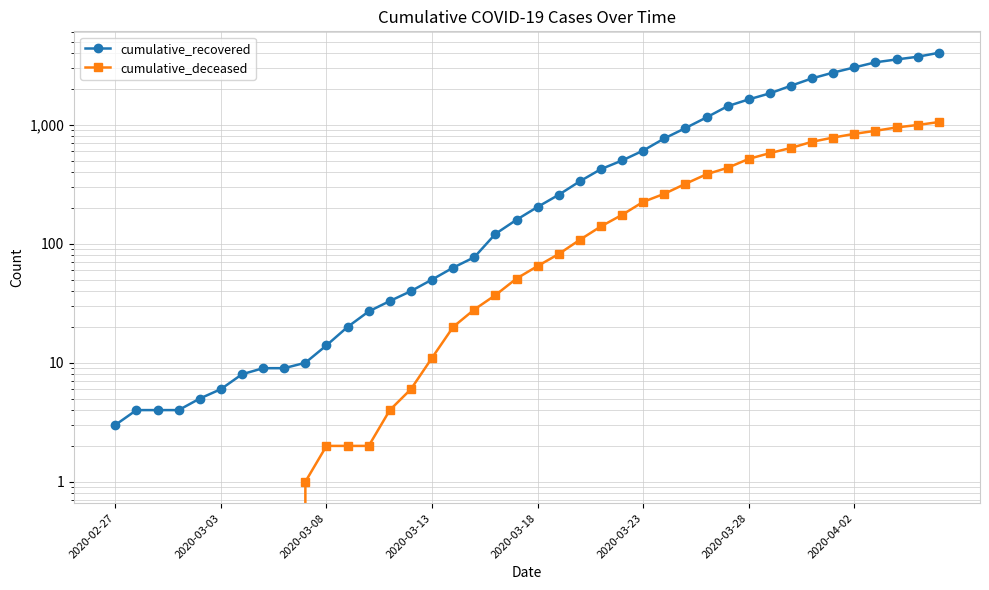

Reading left to right, transcribe all the data shown in this chart.

cumulative_recovered: 3	4	4	4	5	6	8	9	9	10	14	20	27	33	40	50	63	77	121	159	204	258	335	424	501	607	768	938	1154	1434	1635	1837	2130	2456	2746	3034	3350	3541	3730	4028
cumulative_deceased: 0	0	0	0	0	0	0	0	0	1	2	2	2	4	6	11	20	28	37	51	65	82	108	140	175	225	263	319	384	435	517	578	639	720	781	839	890	950	996	1054